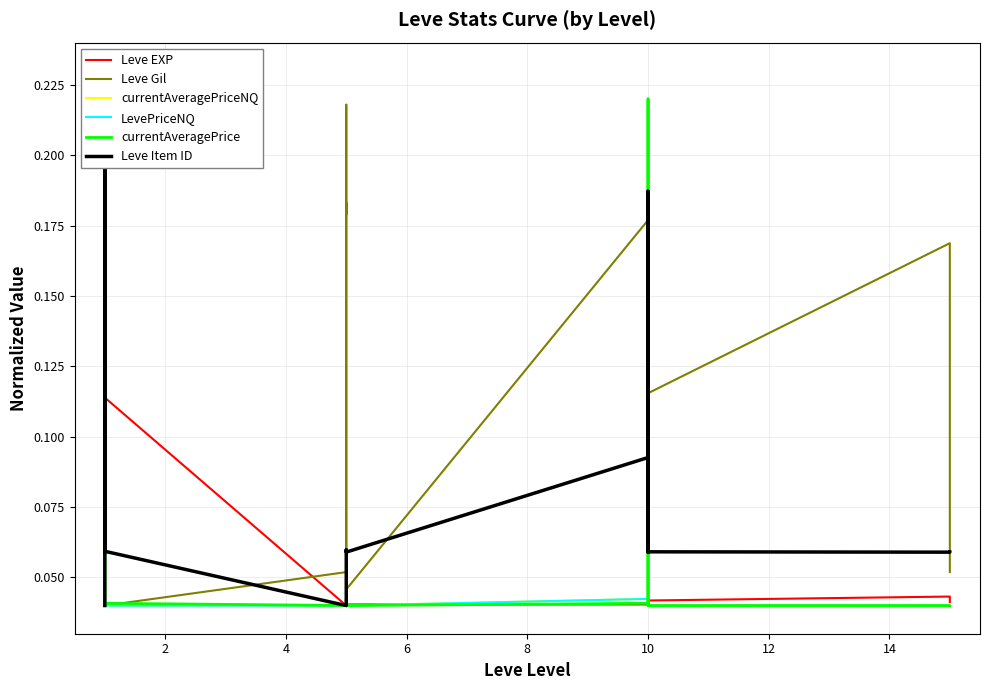

Where is the first local minimum for currentAveragePriceNQ?

10